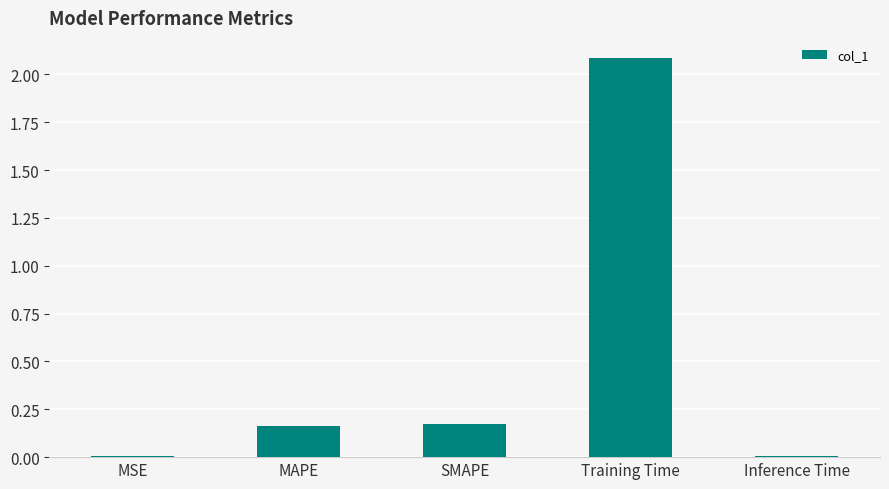

The value at Training Time is 3.2. True or false?

False